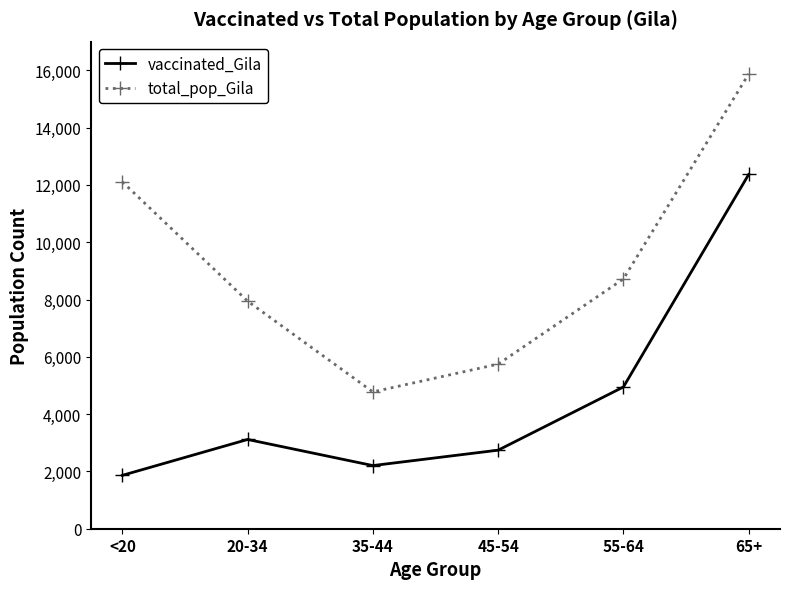

Which category has the lowest value in the vaccinated_Gila series?

<20